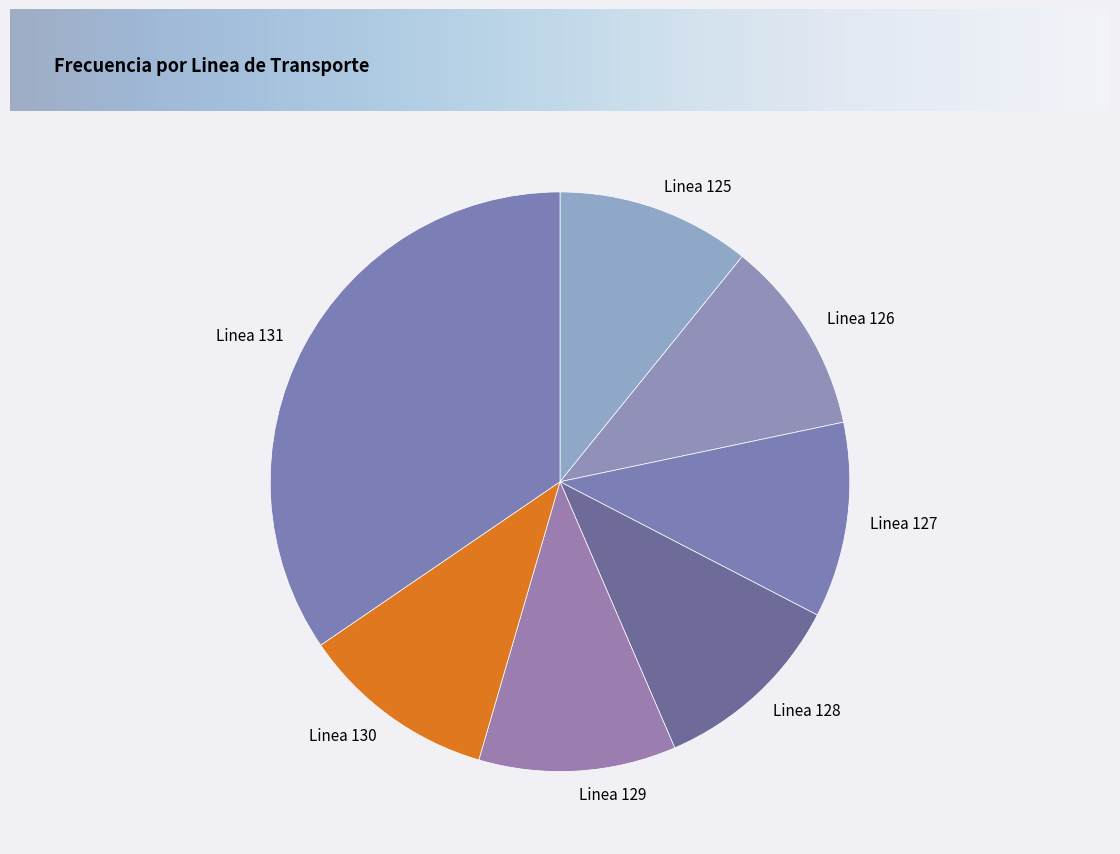

Which category has the biggest portion of the pie?

Linea 131